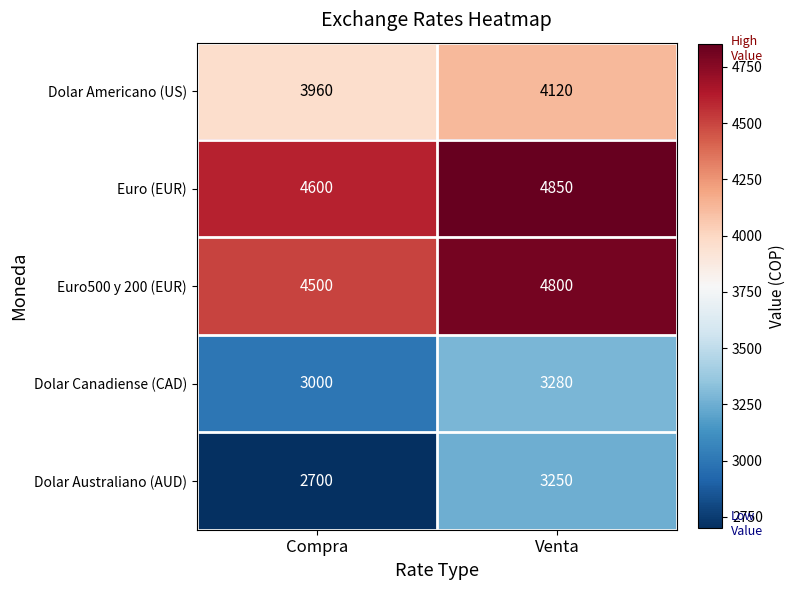

Which series has the largest total across all categories?

Euro (EUR)